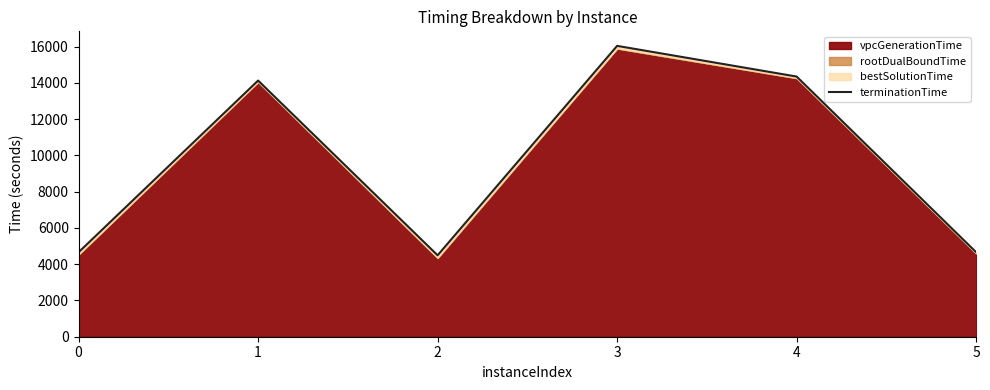

At which category does the chart reach its minimum across all series?

2